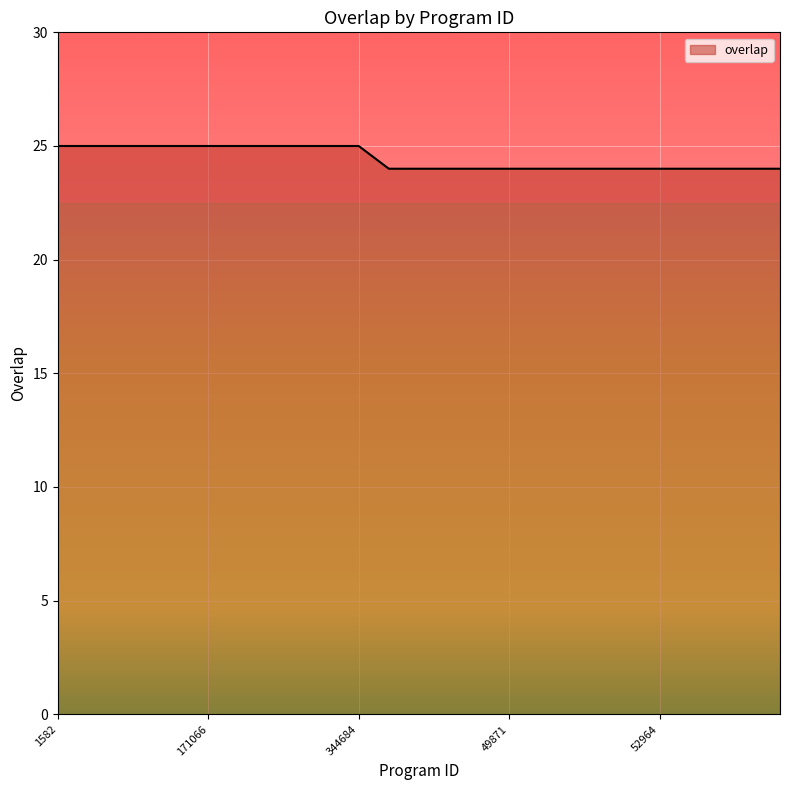

What is the greatest value displayed?

25